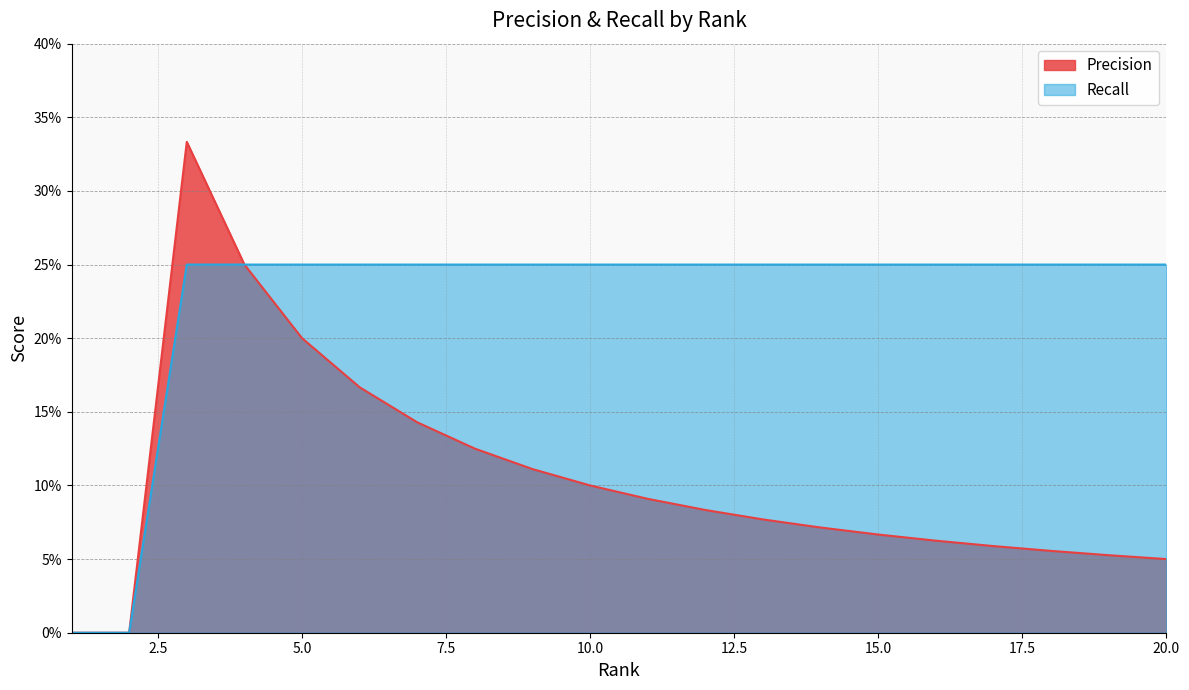

Reading right to left, what are all the values shown in this chart?

Precision: 20=0.1	19=0.1	18=0.1	17=0.1	16=0.1	15=0.1	14=0.1	13=0.1	12=0.1	11=0.1	10=0.1	9=0.1	8=0.1	7=0.1	6=0.2	5=0.2	4=0.2	3=0.3	2=0.0	1=0.0
Recall: 20=0.2	19=0.2	18=0.2	17=0.2	16=0.2	15=0.2	14=0.2	13=0.2	12=0.2	11=0.2	10=0.2	9=0.2	8=0.2	7=0.2	6=0.2	5=0.2	4=0.2	3=0.2	2=0.0	1=0.0